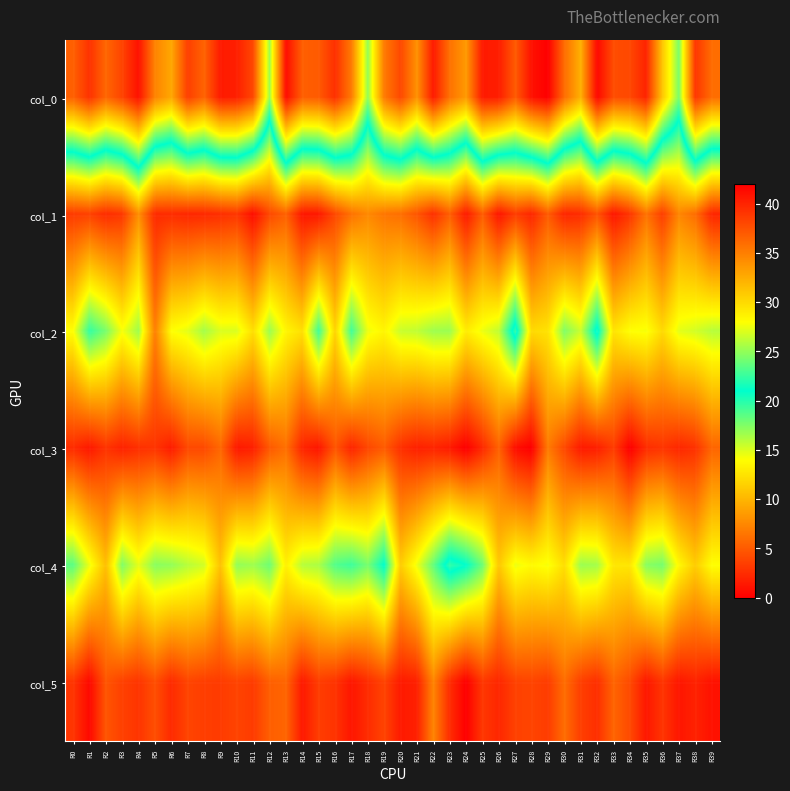

Rank the series at R15 from highest to lowest value.

col_0, col_2, col_4, col_5, col_1, col_3